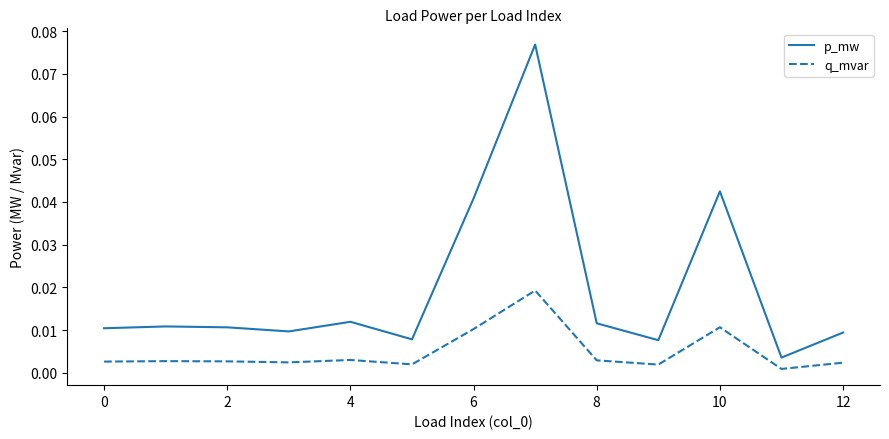

Which series has the largest total across all categories?

p_mw